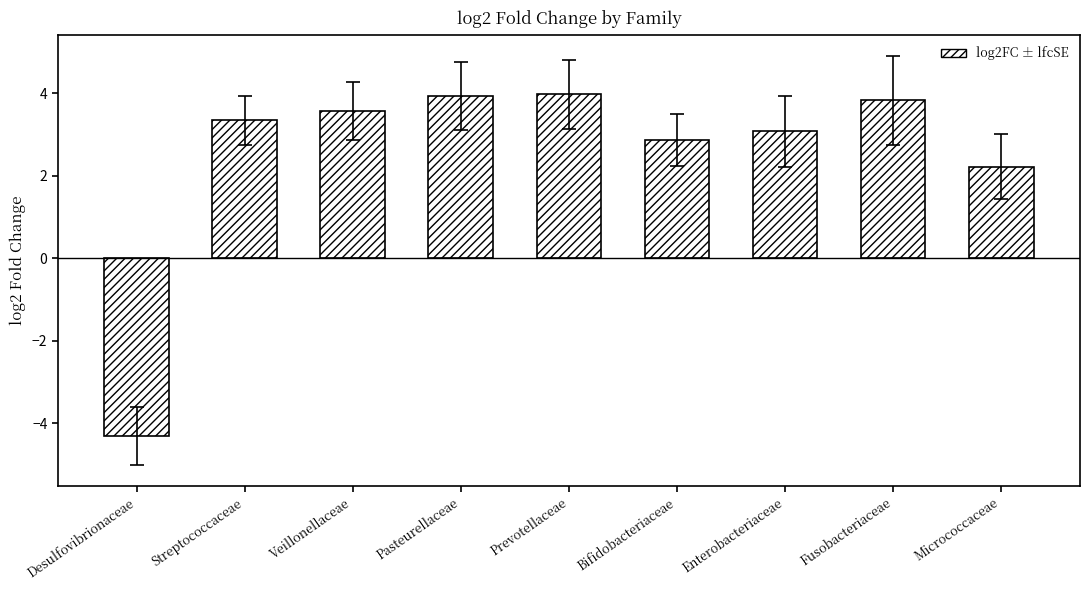

What is the value of the 6th bar from the left?

2.9